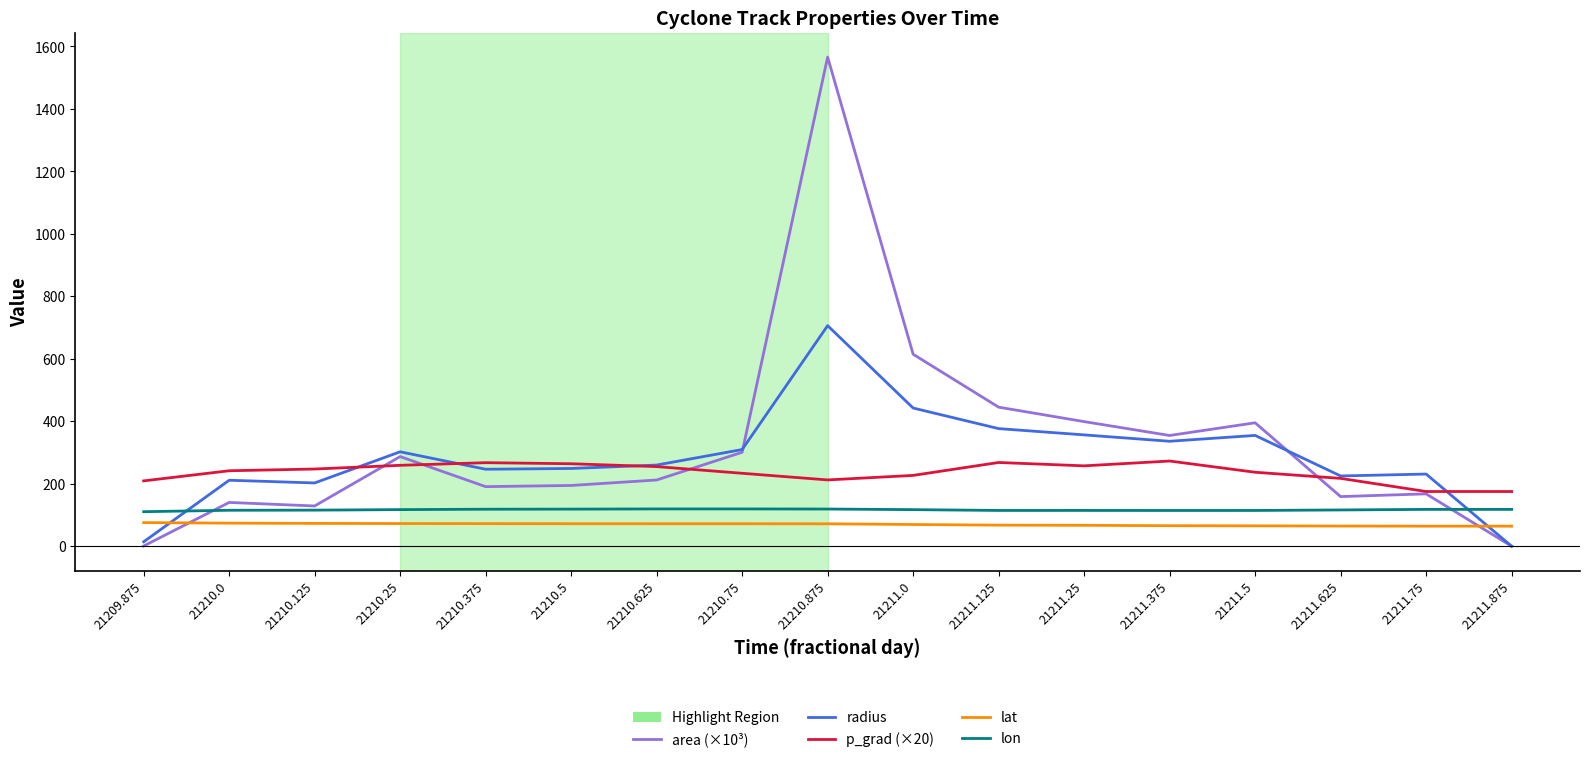

How many lines are shown in the chart?

5